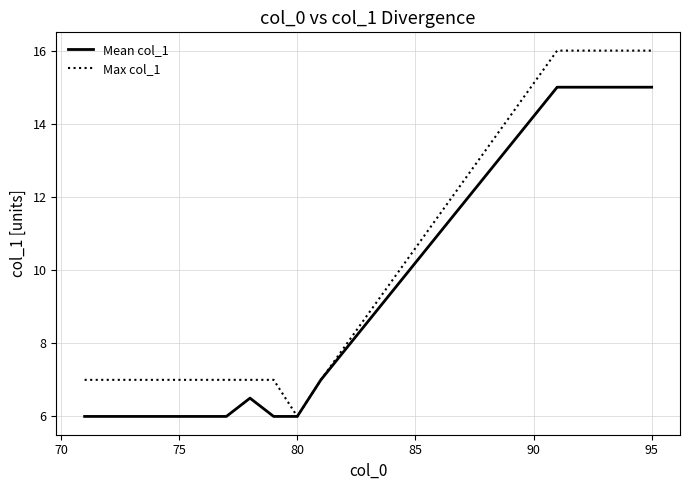

Rank the series by their maximum value, from lowest to highest.

Mean col_1, Max col_1